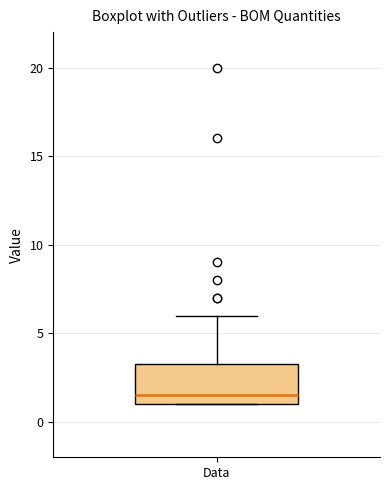

Where does the median line of the box for Data sit on the y-axis? The values are not printed on the chart, so give them approximately, as read against the axis.

1.5